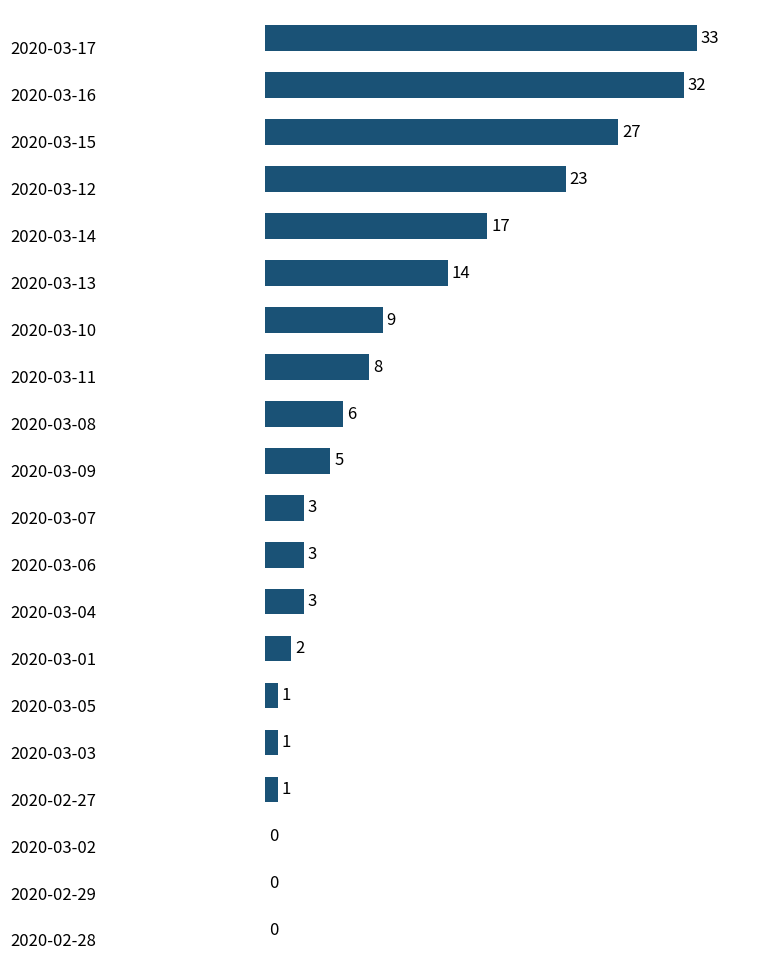

What is the sum of all values?

188